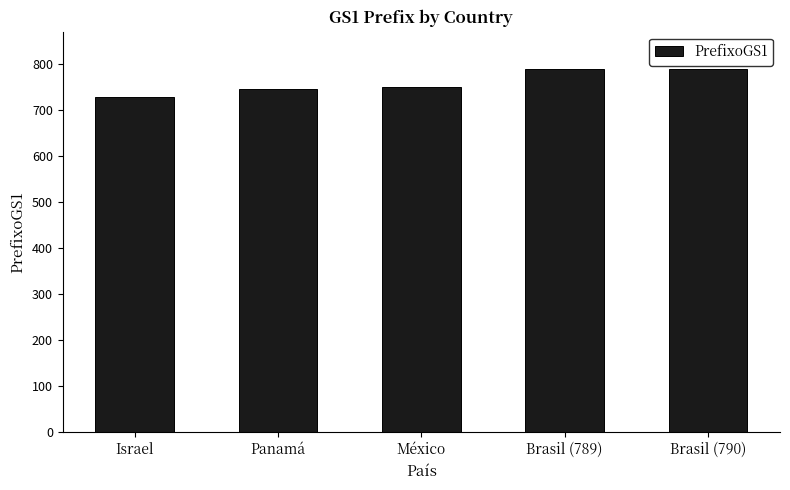

What is the greatest value displayed?

790